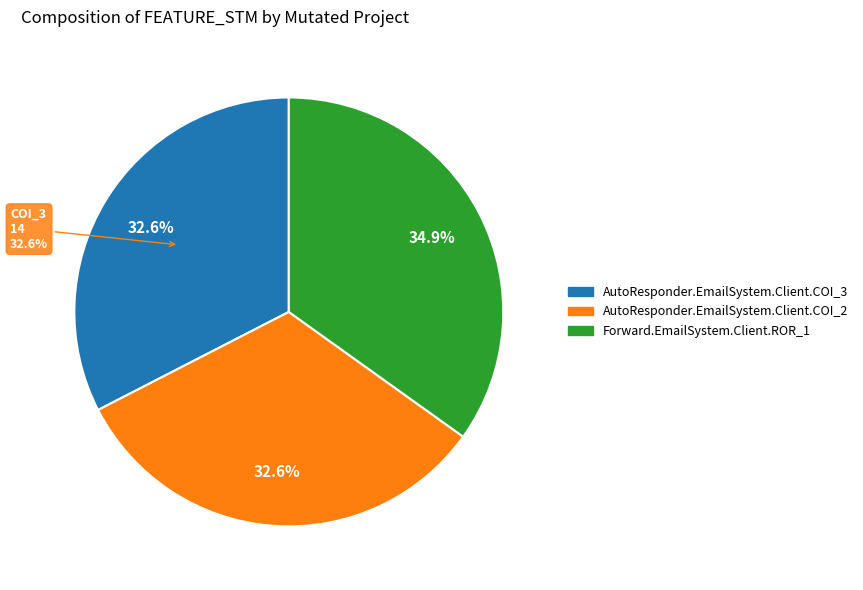

Which slice is the largest?

Forward.EmailSystem.Client.ROR_1